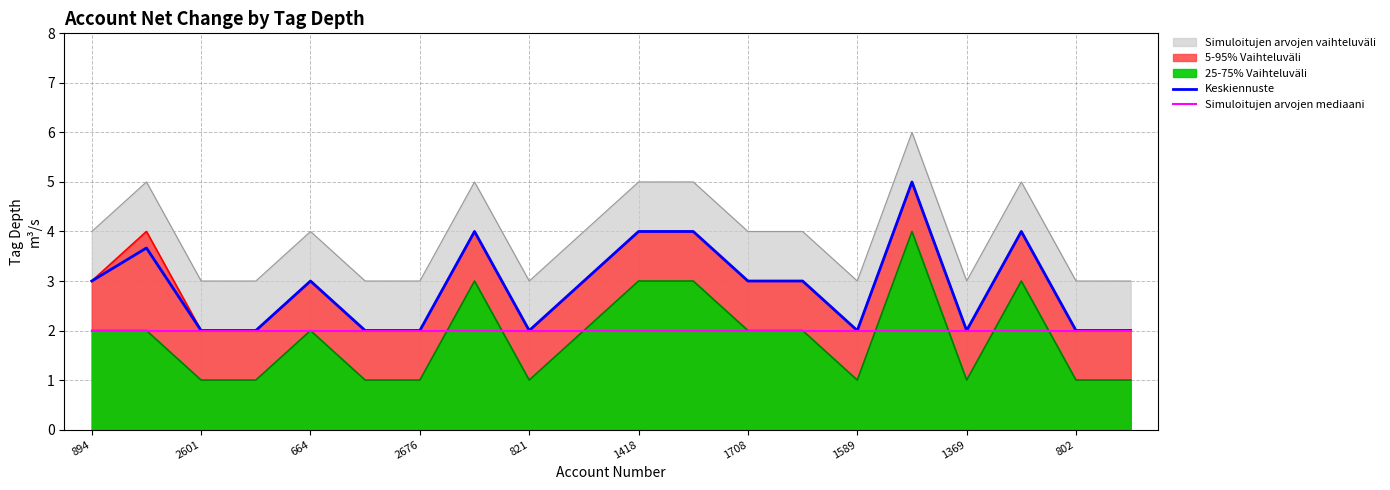

What is the maximum value for Simuloitujen arvojen mediaani?

2.0